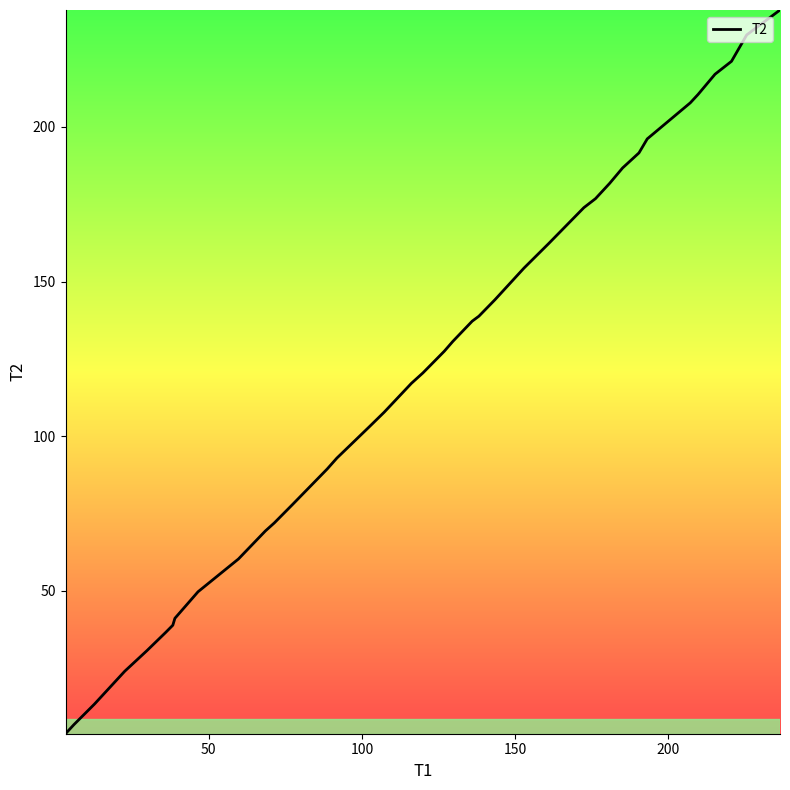

What is the greatest value displayed?

237.8